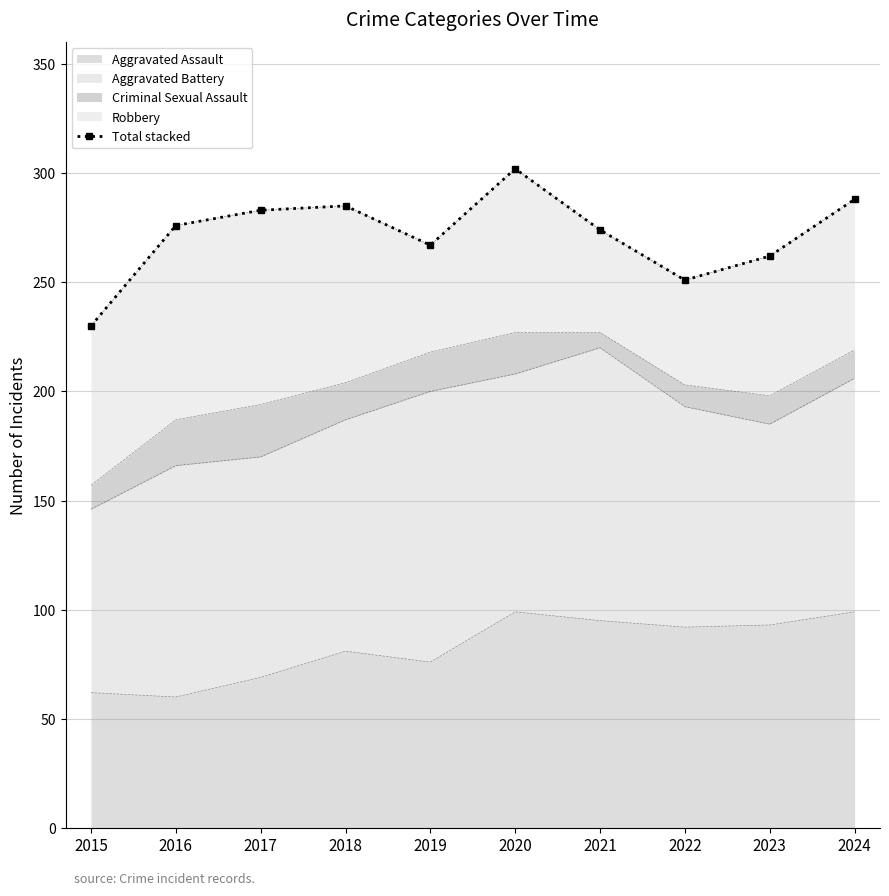

How many values exceed 276?

4